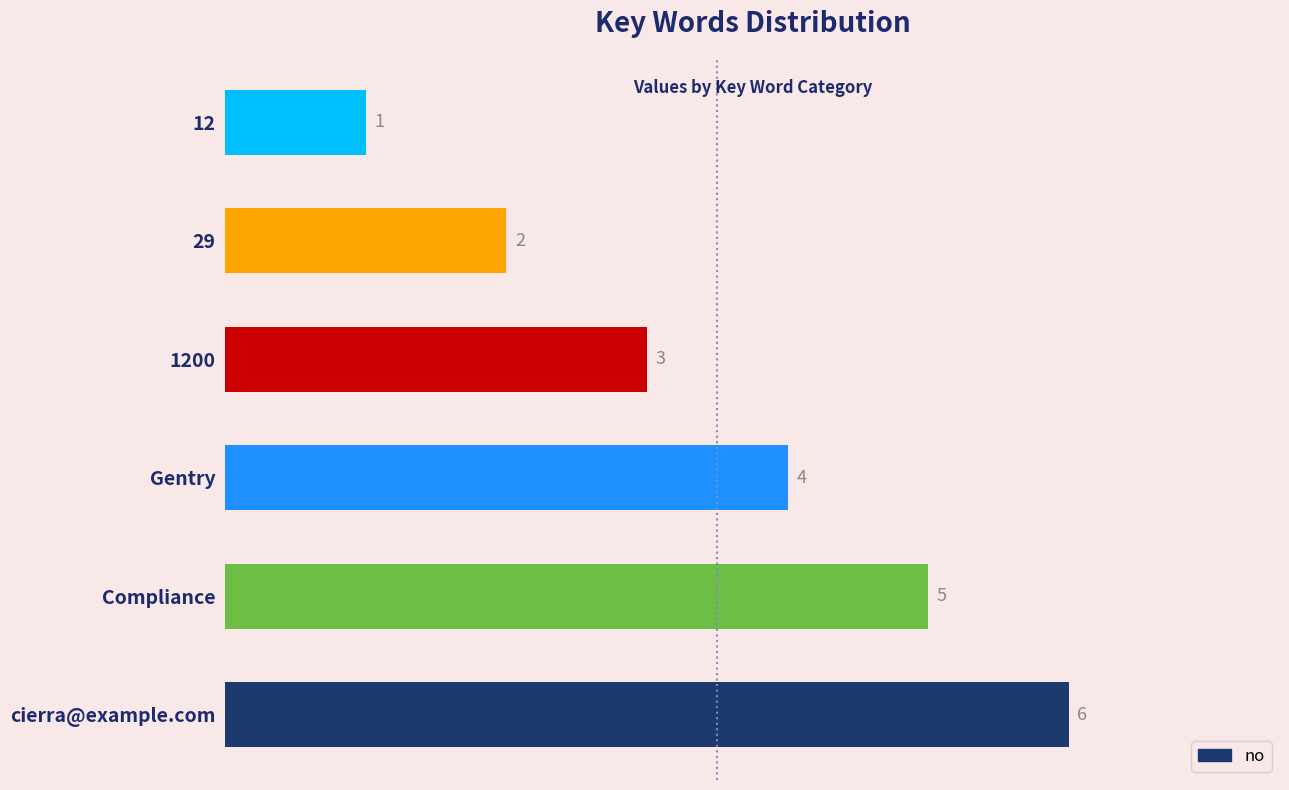

List the labels in order of value, smallest first.

12, 29, 1200, Gentry, Compliance, cierra@example.com